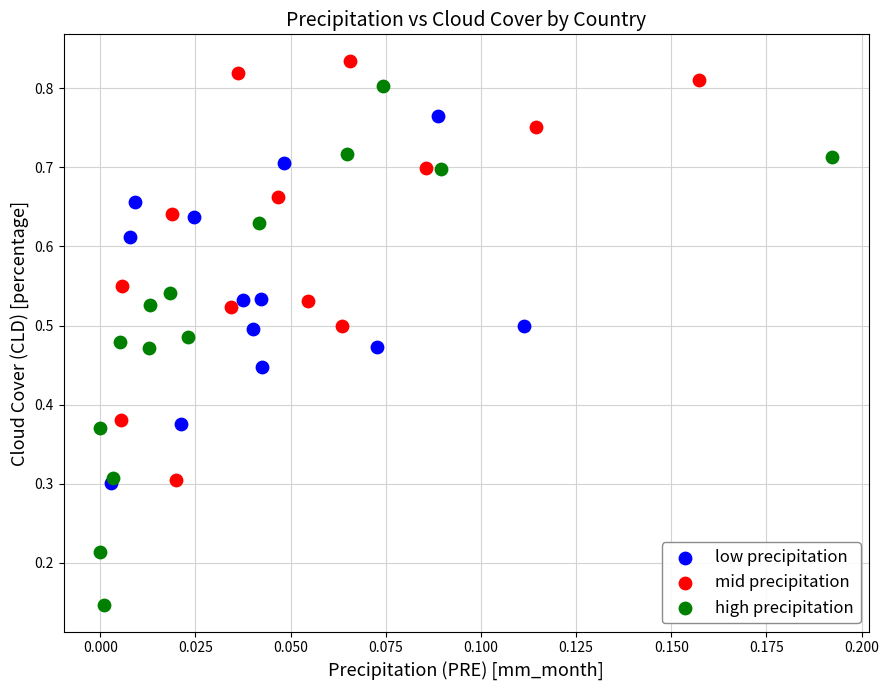

Which series reaches the maximum Y coordinate?

mid precipitation